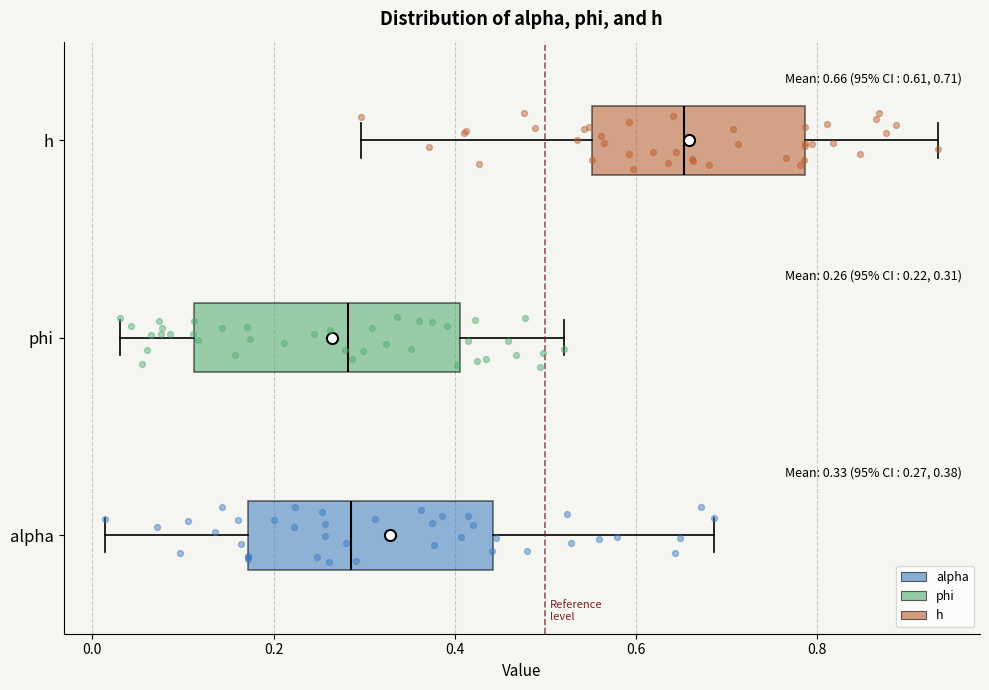

Which box has the furthest to the right median line?

h